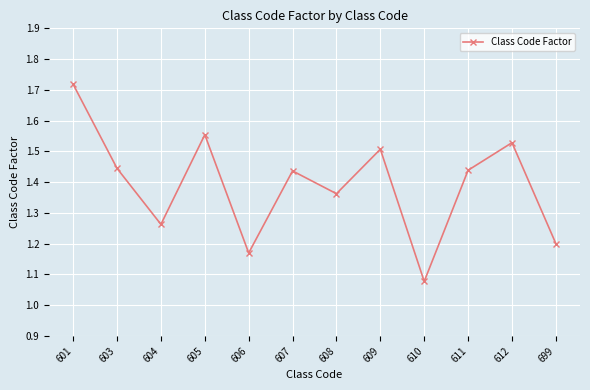

How many interior local valleys (lower than both neighbors) does the data have?

4